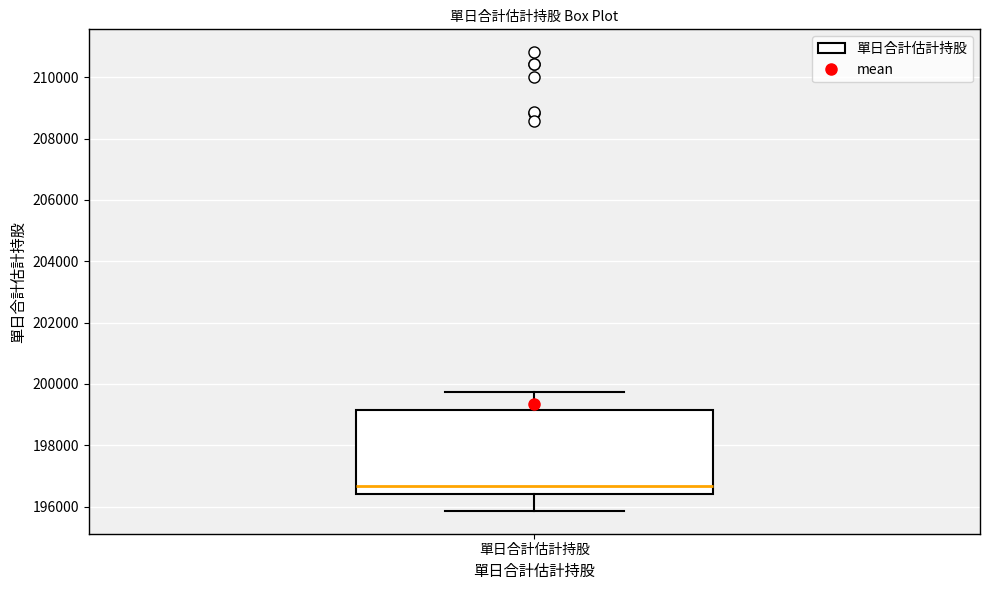

Transcribe this box plot: give where the median line is, the range the box spans, and where the two whiskers end, as read against the y-axis. The values are not printed on the chart, so give them approximately, as read against the axis.

median 196600, box 196400 to 199200, whiskers 195800 to 199800